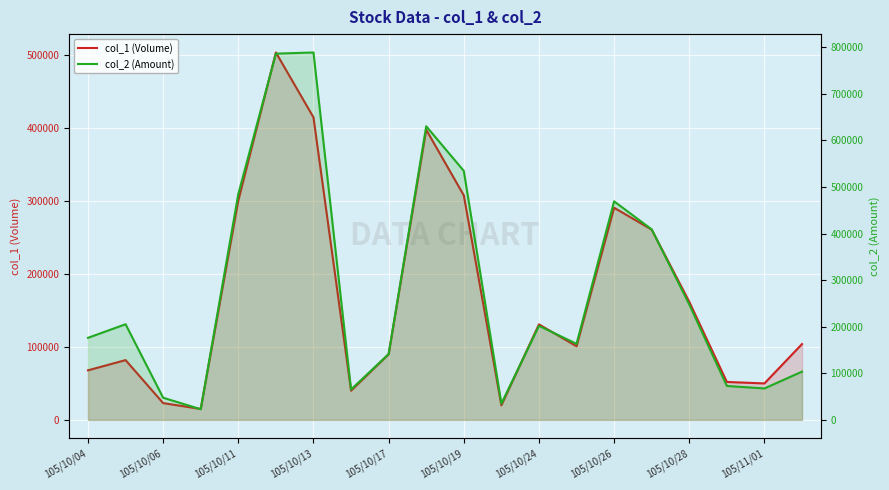

Is it true that col_1 (Volume) equals 263681 at 105/11/01?

False